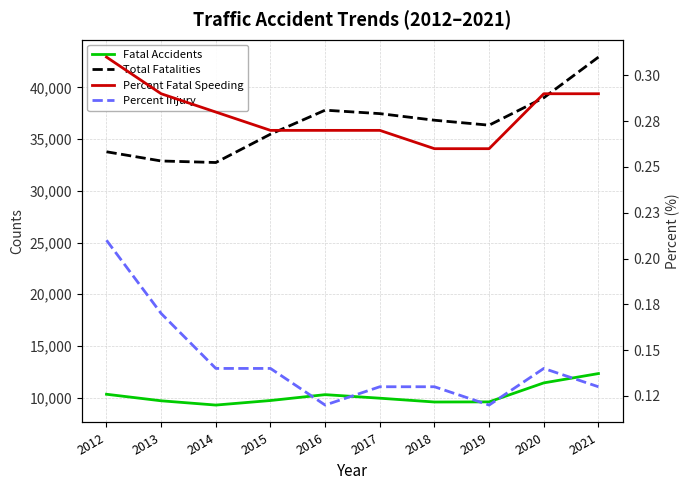

Reading left to right, list all the values displayed in this chart.

Fatal Accidents: 2012=10329.0	2013=9696.0	2014=9283.0	2015=9723.0	2016=10291.0	2017=9947.0	2018=9579.0	2019=9592.0	2020=11428.0	2021=12330.0
Total Fatalities: 2012=33782.0	2013=32893.0	2014=32744.0	2015=35484.0	2016=37806.0	2017=37473.0	2018=36835.0	2019=36355.0	2020=39007.0	2021=42939.0
Percent Fatal Speeding: 2012=0.3	2013=0.3	2014=0.3	2015=0.3	2016=0.3	2017=0.3	2018=0.3	2019=0.3	2020=0.3	2021=0.3
Percent Injury: 2012=0.2	2013=0.2	2014=0.1	2015=0.1	2016=0.1	2017=0.1	2018=0.1	2019=0.1	2020=0.1	2021=0.1